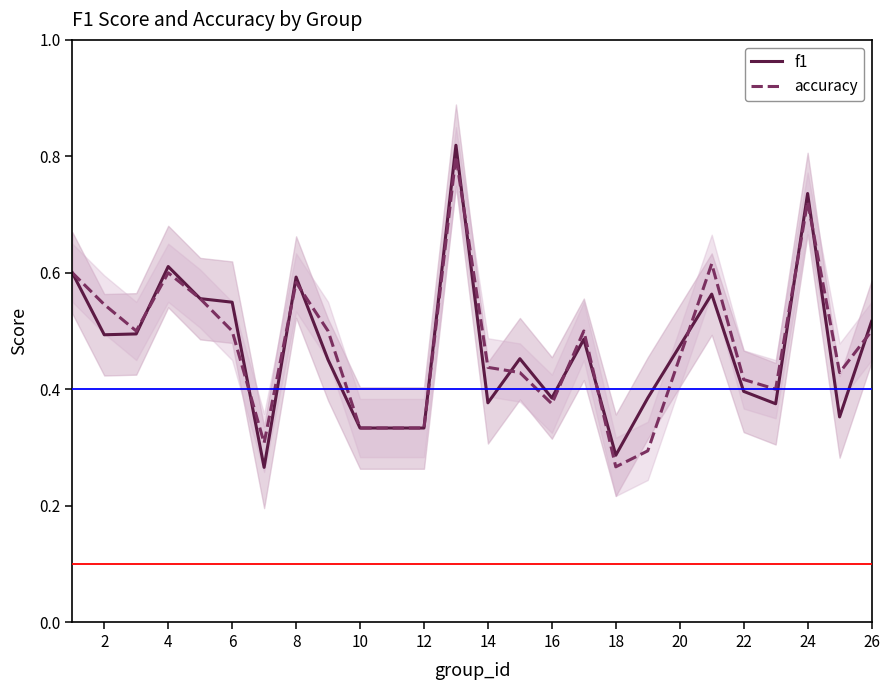

What are all the series names shown in the legend?

f1, accuracy